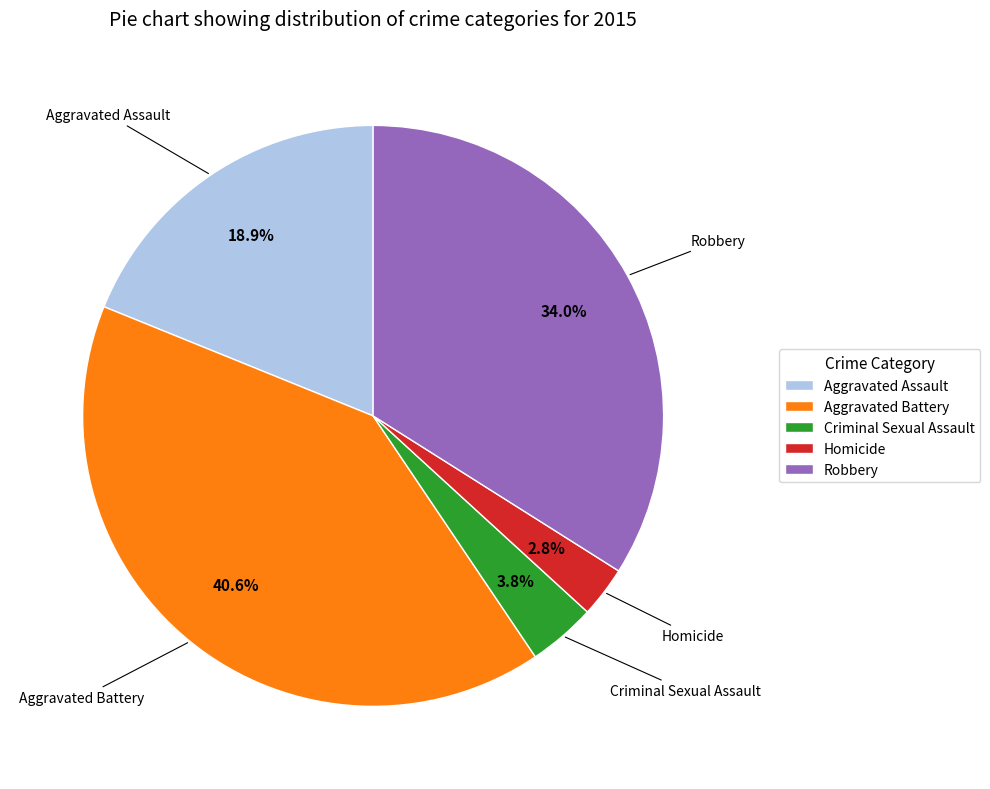

Between Aggravated Battery and Aggravated Assault, which is larger?

Aggravated Battery